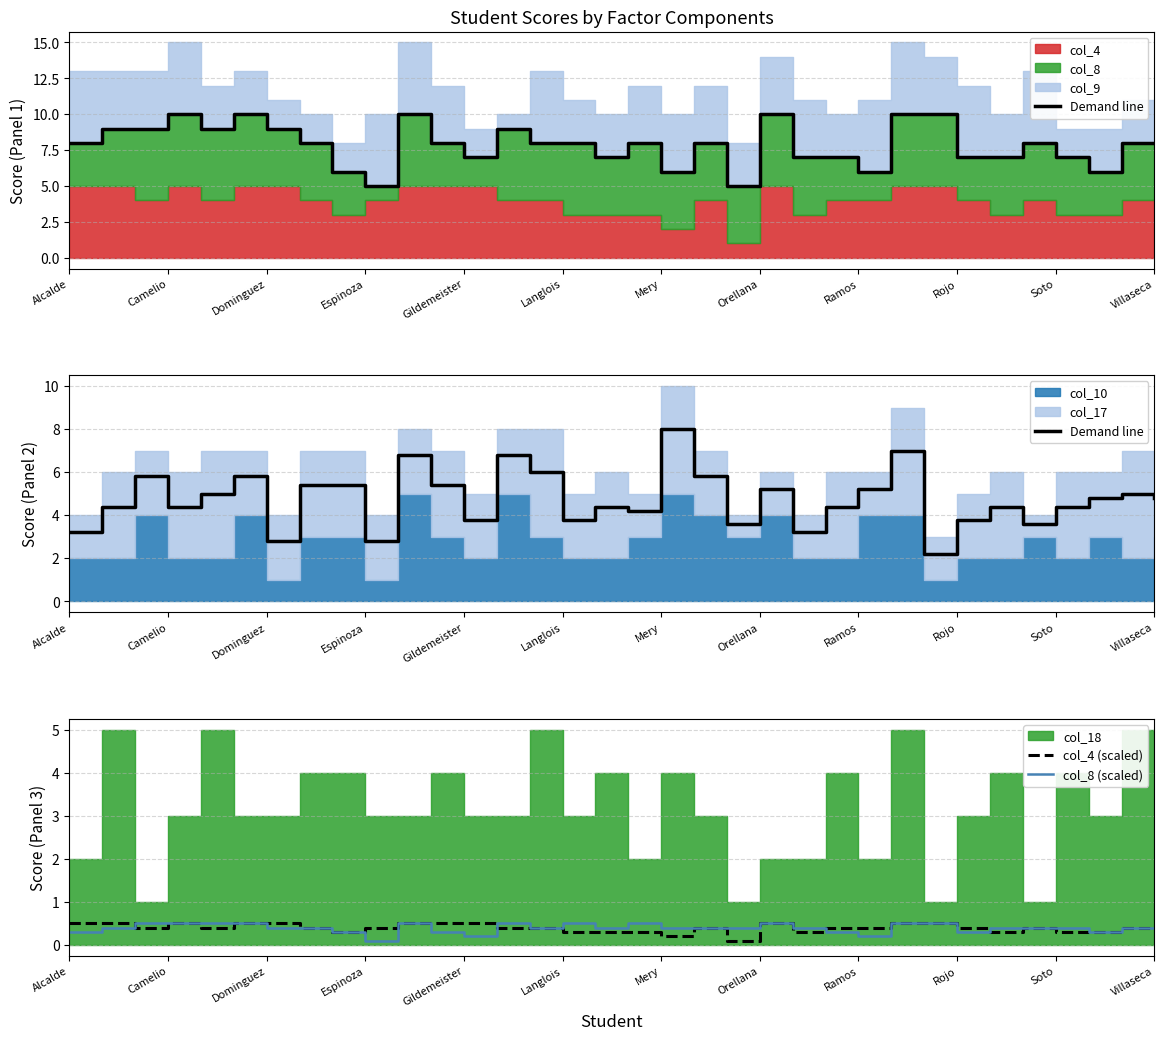

What is the maximum value for col_8 (scaled)?

0.5